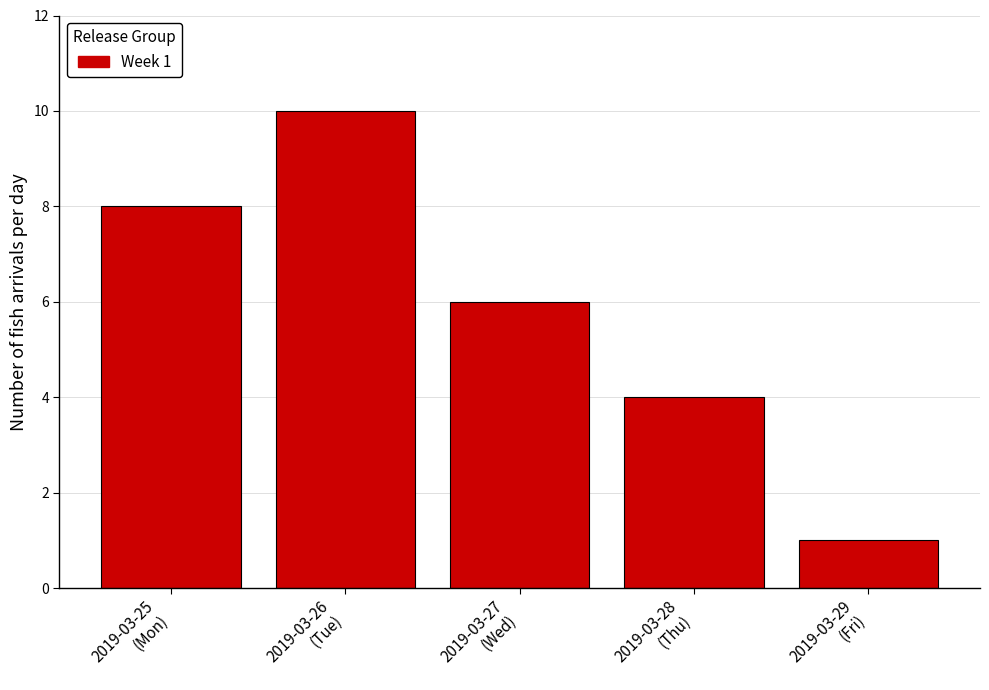

Reading right to left, what are all the values shown in this chart?

1	4	6	10	8